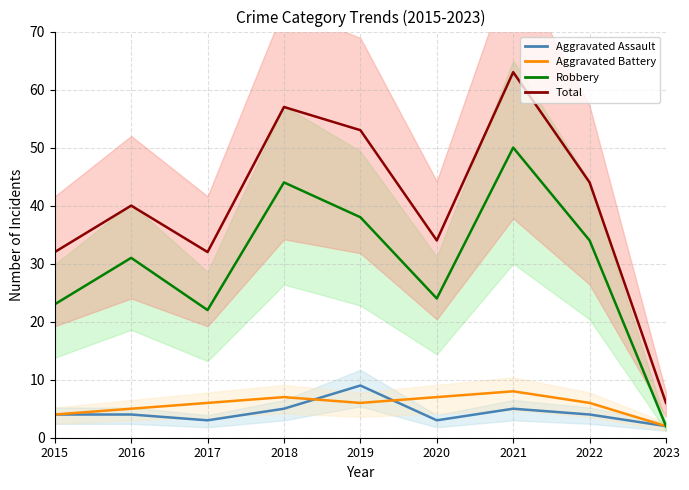

Where is the first local minimum for Aggravated Battery?

2019